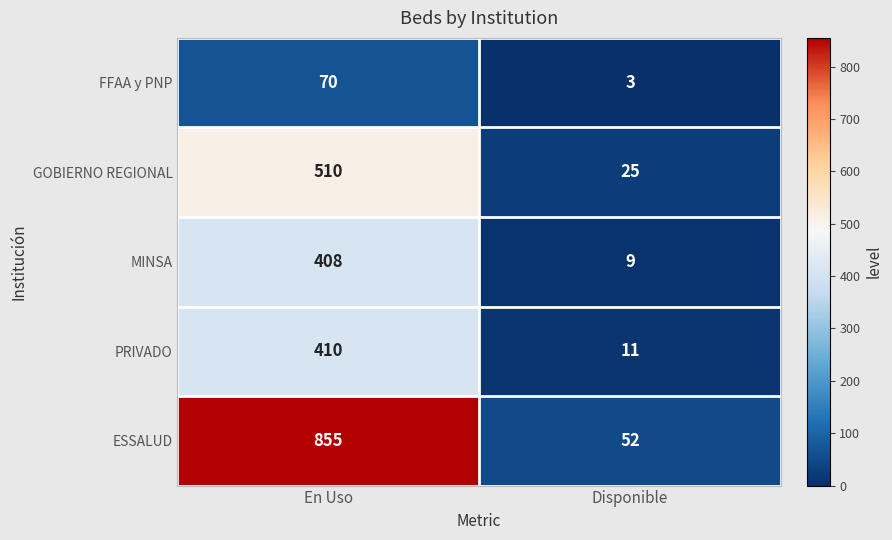

What value does the PRIVADO series have at Disponible, to the nearest 5?

10